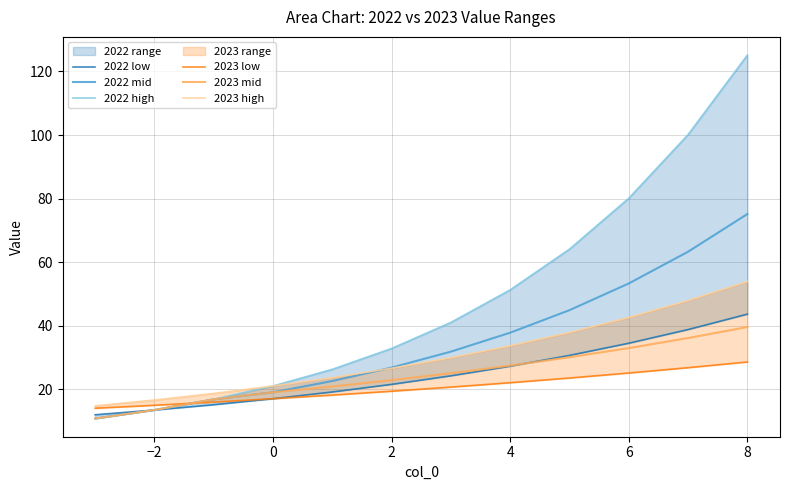

What is the minimum value for 2023 mid?

10.8